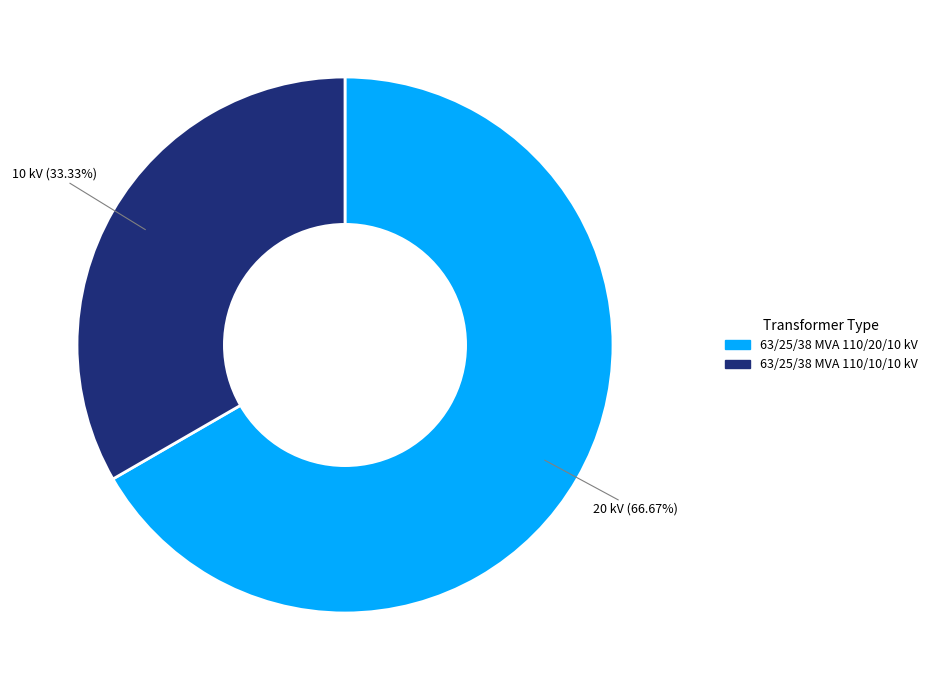

To the nearest percent, what portion does 63/25/38 MVA 110/10/10 kV represent?

33%